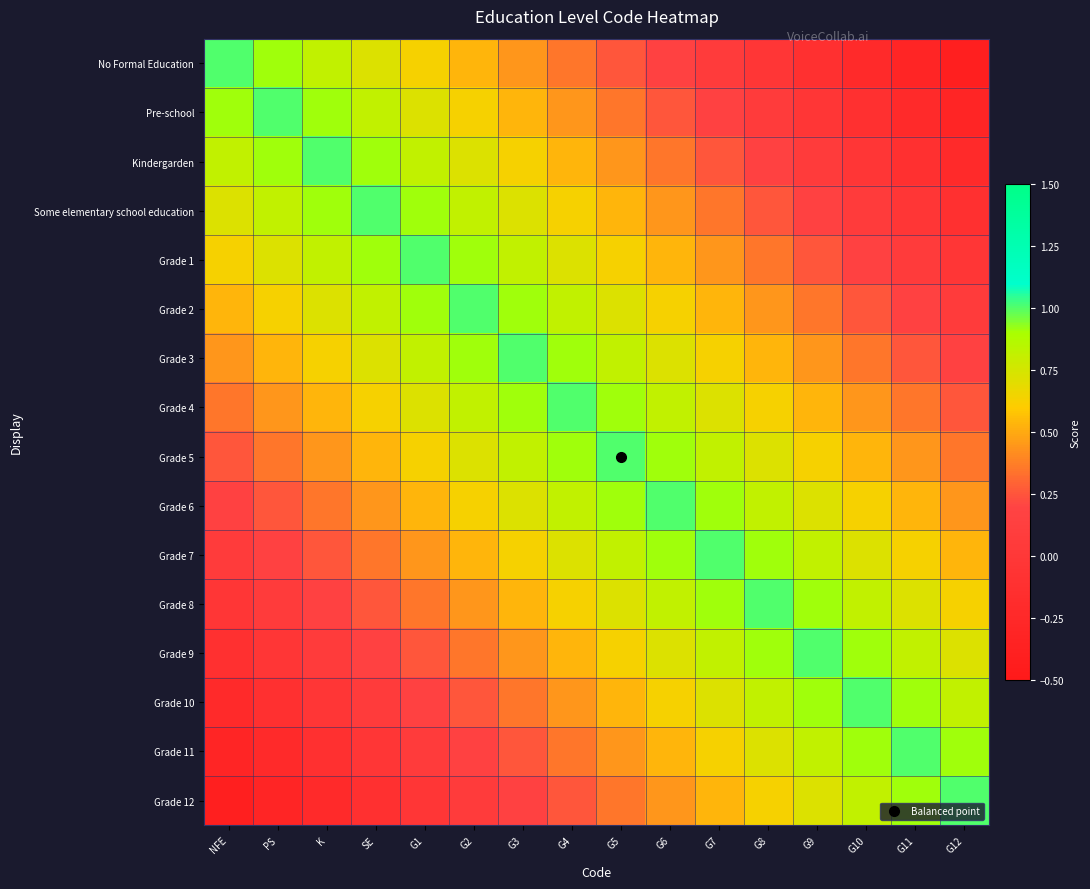

Reading left to right, what are all the values shown in this chart?

No Formal Education: NFE=1.0	PS=0.9	K=0.8	SE=0.7	G1=0.6	G2=0.5	G3=0.4	G4=0.3	G5=0.2	G6=0.2	G7=0.1	G8=-0.0	G9=-0.1	G10=-0.2	G11=-0.3	G12=-0.4
Pre-school: NFE=0.9	PS=1.0	K=0.9	SE=0.8	G1=0.7	G2=0.6	G3=0.5	G4=0.4	G5=0.3	G6=0.2	G7=0.2	G8=0.1	G9=-0.0	G10=-0.1	G11=-0.2	G12=-0.3
Kindergarden: NFE=0.8	PS=0.9	K=1.0	SE=0.9	G1=0.8	G2=0.7	G3=0.6	G4=0.5	G5=0.4	G6=0.3	G7=0.2	G8=0.2	G9=0.1	G10=-0.0	G11=-0.1	G12=-0.2
Some elementary school education: NFE=0.7	PS=0.8	K=0.9	SE=1.0	G1=0.9	G2=0.8	G3=0.7	G4=0.6	G5=0.5	G6=0.4	G7=0.3	G8=0.2	G9=0.2	G10=0.1	G11=-0.0	G12=-0.1
Grade 1: NFE=0.6	PS=0.7	K=0.8	SE=0.9	G1=1.0	G2=0.9	G3=0.8	G4=0.7	G5=0.6	G6=0.5	G7=0.4	G8=0.3	G9=0.2	G10=0.2	G11=0.1	G12=-0.0
Grade 2: NFE=0.5	PS=0.6	K=0.7	SE=0.8	G1=0.9	G2=1.0	G3=0.9	G4=0.8	G5=0.7	G6=0.6	G7=0.5	G8=0.4	G9=0.3	G10=0.2	G11=0.2	G12=0.1
Grade 3: NFE=0.4	PS=0.5	K=0.6	SE=0.7	G1=0.8	G2=0.9	G3=1.0	G4=0.9	G5=0.8	G6=0.7	G7=0.6	G8=0.5	G9=0.4	G10=0.3	G11=0.2	G12=0.2
Grade 4: NFE=0.3	PS=0.4	K=0.5	SE=0.6	G1=0.7	G2=0.8	G3=0.9	G4=1.0	G5=0.9	G6=0.8	G7=0.7	G8=0.6	G9=0.5	G10=0.4	G11=0.3	G12=0.2
Grade 5: NFE=0.2	PS=0.3	K=0.4	SE=0.5	G1=0.6	G2=0.7	G3=0.8	G4=0.9	G5=1.0	G6=0.9	G7=0.8	G8=0.7	G9=0.6	G10=0.5	G11=0.4	G12=0.3
Grade 6: NFE=0.2	PS=0.2	K=0.3	SE=0.4	G1=0.5	G2=0.6	G3=0.7	G4=0.8	G5=0.9	G6=1.0	G7=0.9	G8=0.8	G9=0.7	G10=0.6	G11=0.5	G12=0.4
Grade 7: NFE=0.1	PS=0.2	K=0.2	SE=0.3	G1=0.4	G2=0.5	G3=0.6	G4=0.7	G5=0.8	G6=0.9	G7=1.0	G8=0.9	G9=0.8	G10=0.7	G11=0.6	G12=0.5
Grade 8: NFE=-0.0	PS=0.1	K=0.2	SE=0.2	G1=0.3	G2=0.4	G3=0.5	G4=0.6	G5=0.7	G6=0.8	G7=0.9	G8=1.0	G9=0.9	G10=0.8	G11=0.7	G12=0.6
Grade 9: NFE=-0.1	PS=-0.0	K=0.1	SE=0.2	G1=0.2	G2=0.3	G3=0.4	G4=0.5	G5=0.6	G6=0.7	G7=0.8	G8=0.9	G9=1.0	G10=0.9	G11=0.8	G12=0.7
Grade 10: NFE=-0.2	PS=-0.1	K=-0.0	SE=0.1	G1=0.2	G2=0.2	G3=0.3	G4=0.4	G5=0.5	G6=0.6	G7=0.7	G8=0.8	G9=0.9	G10=1.0	G11=0.9	G12=0.8
Grade 11: NFE=-0.3	PS=-0.2	K=-0.1	SE=-0.0	G1=0.1	G2=0.2	G3=0.2	G4=0.3	G5=0.4	G6=0.5	G7=0.6	G8=0.7	G9=0.8	G10=0.9	G11=1.0	G12=0.9
Grade 12: NFE=-0.4	PS=-0.3	K=-0.2	SE=-0.1	G1=-0.0	G2=0.1	G3=0.2	G4=0.2	G5=0.3	G6=0.4	G7=0.5	G8=0.6	G9=0.7	G10=0.8	G11=0.9	G12=1.0